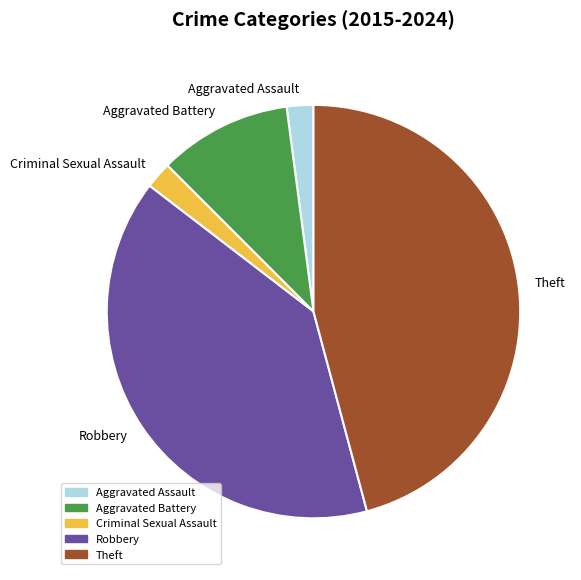

Which category has the biggest portion of the pie?

Theft